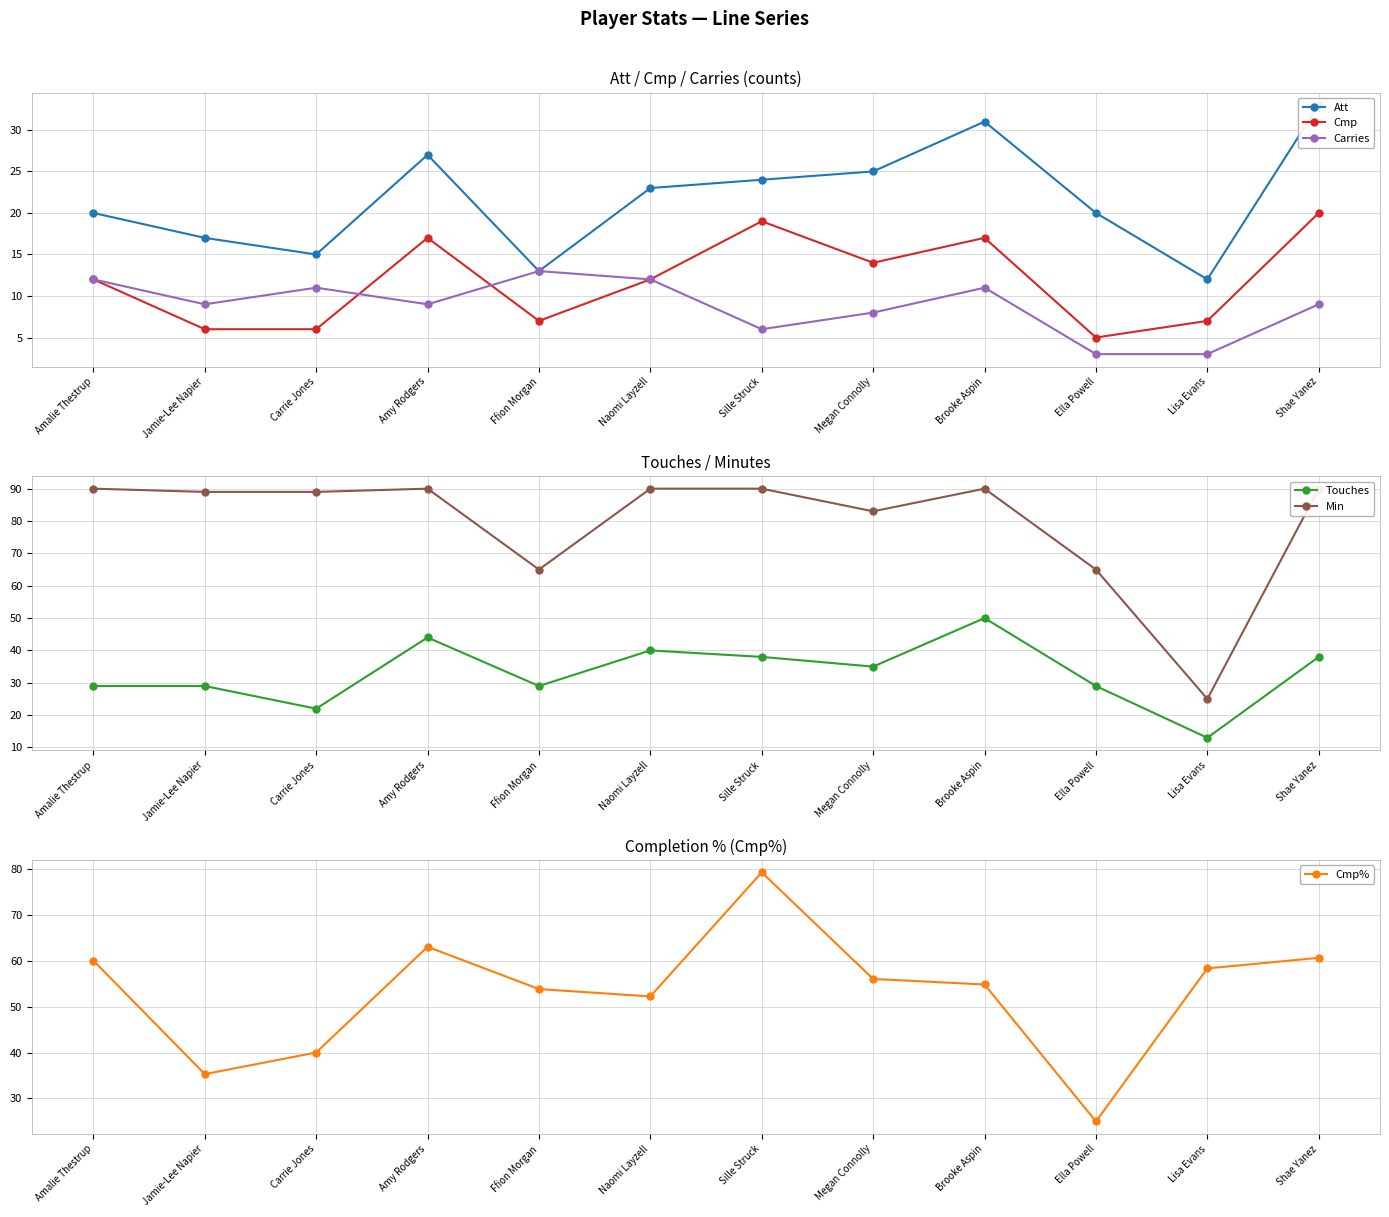

At how many categories does at least one series exceed 61?

11